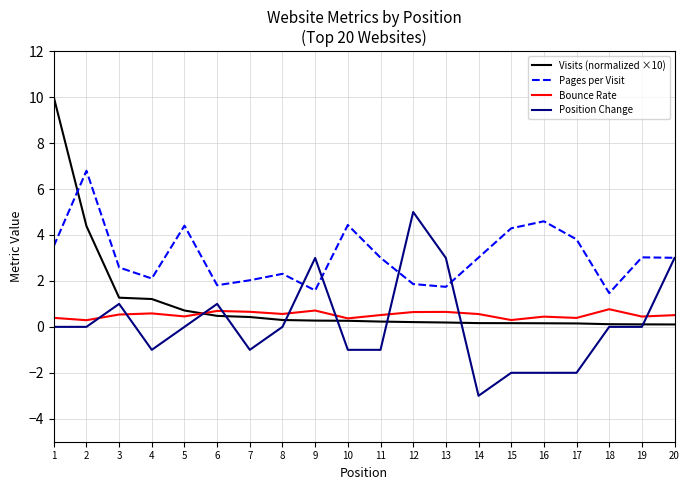

Between which two adjacent categories do Bounce Rate and Position Change first intersect?

2 and 3